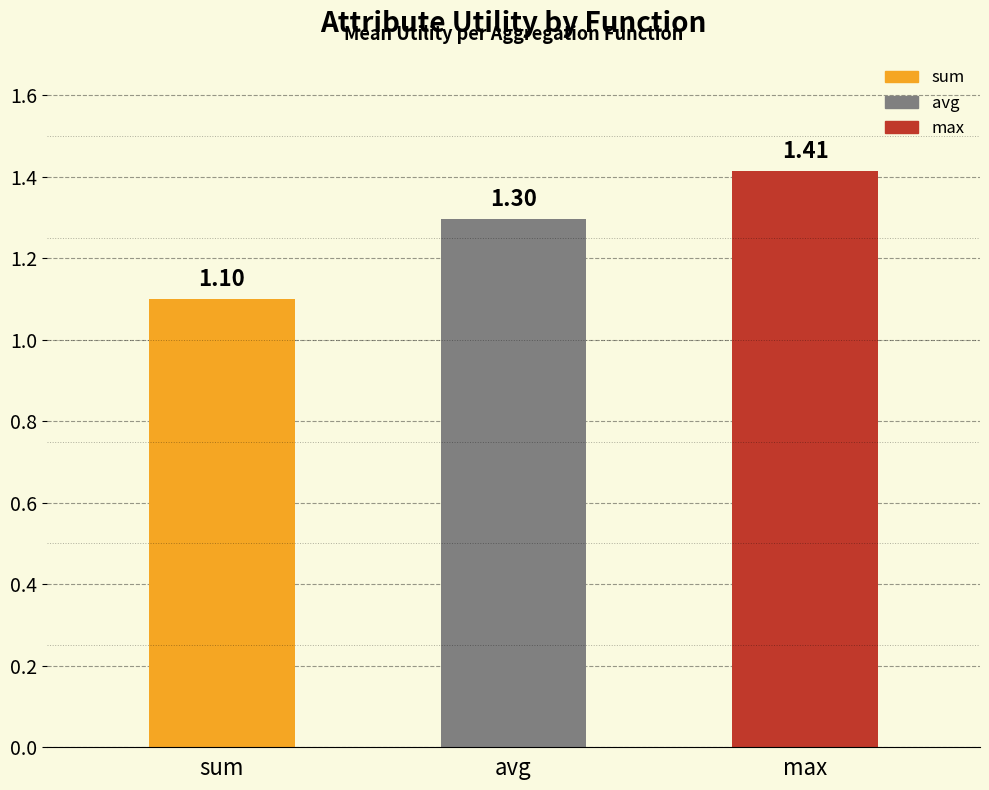

Are the bars grouped side by side (vs. stacked)?

No